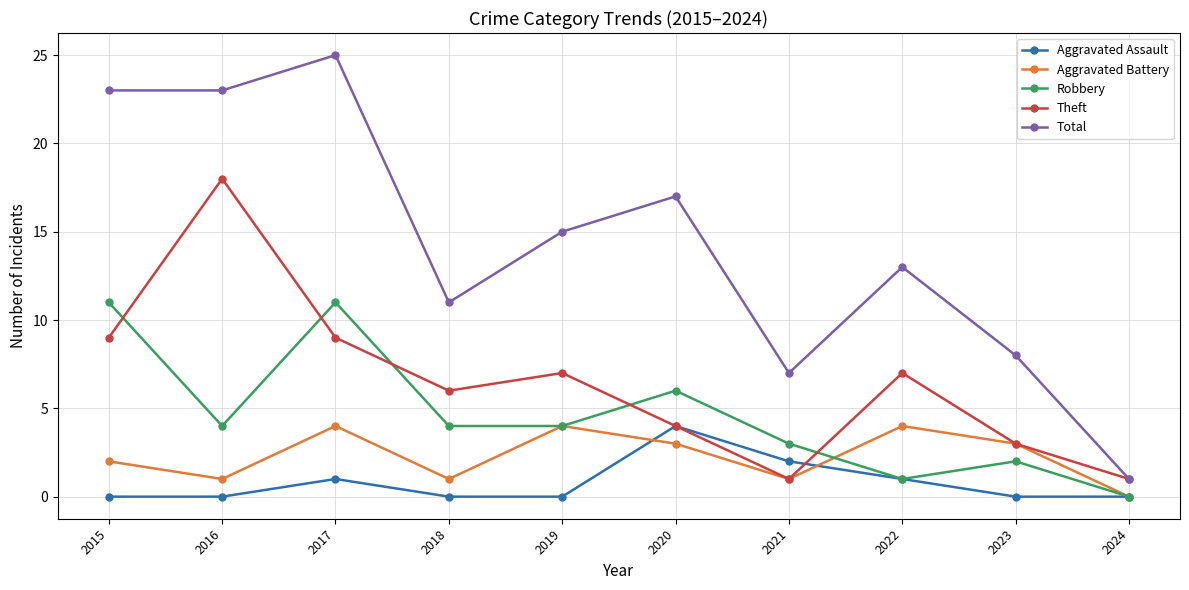

True or false: Aggravated Assault and Total cross at least once.

False